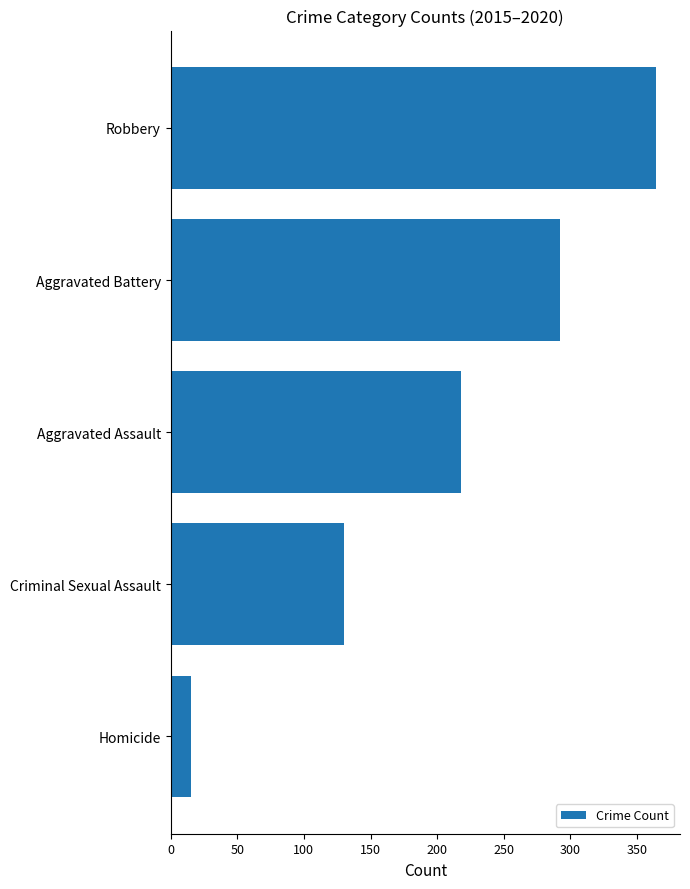

The value at Criminal Sexual Assault is 231. True or false?

False